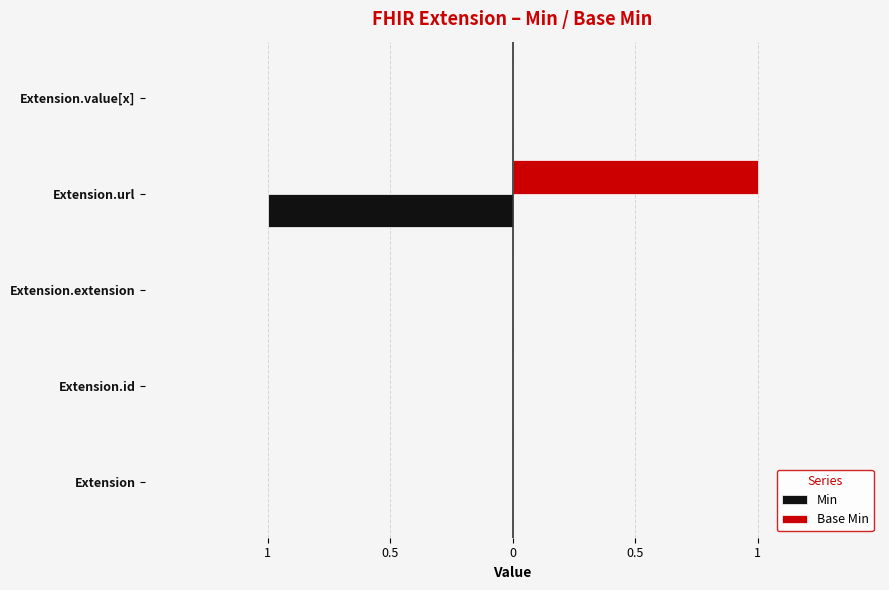

What is the smallest value displayed?

-1